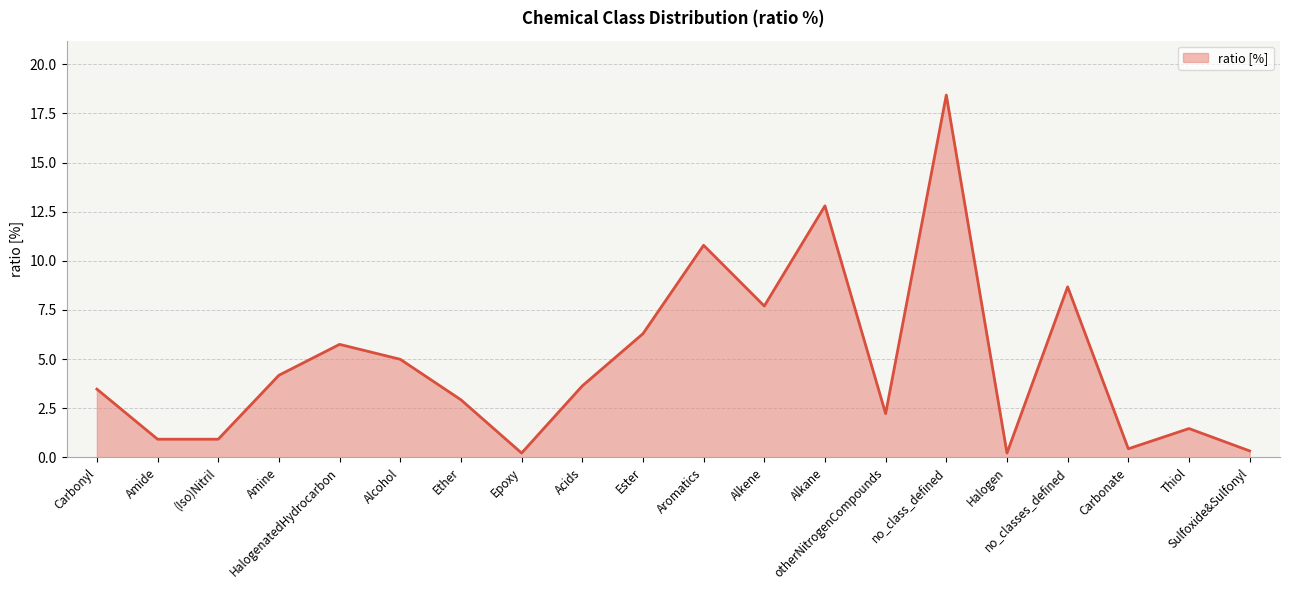

What is the change in value from Ether to Sulfoxide&Sulfonyl?

-2.6